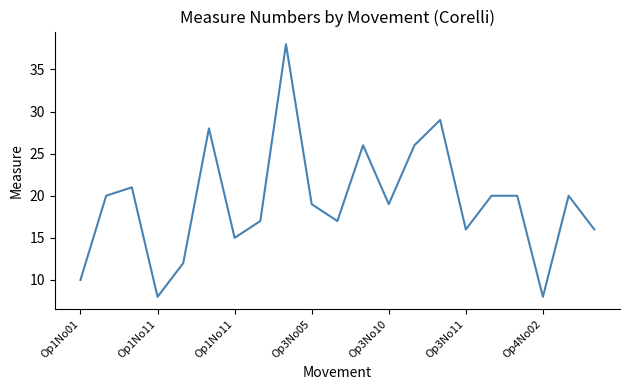

What is the smallest value displayed?

8